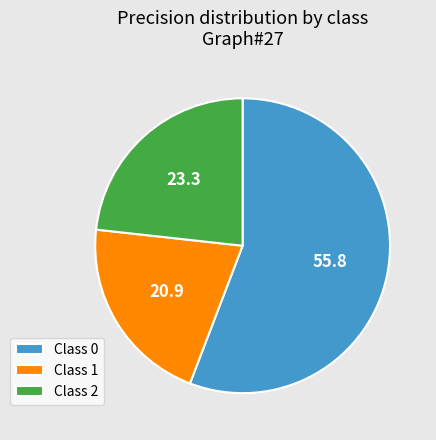

Is it true that Class 1 is 16% of the pie?

False